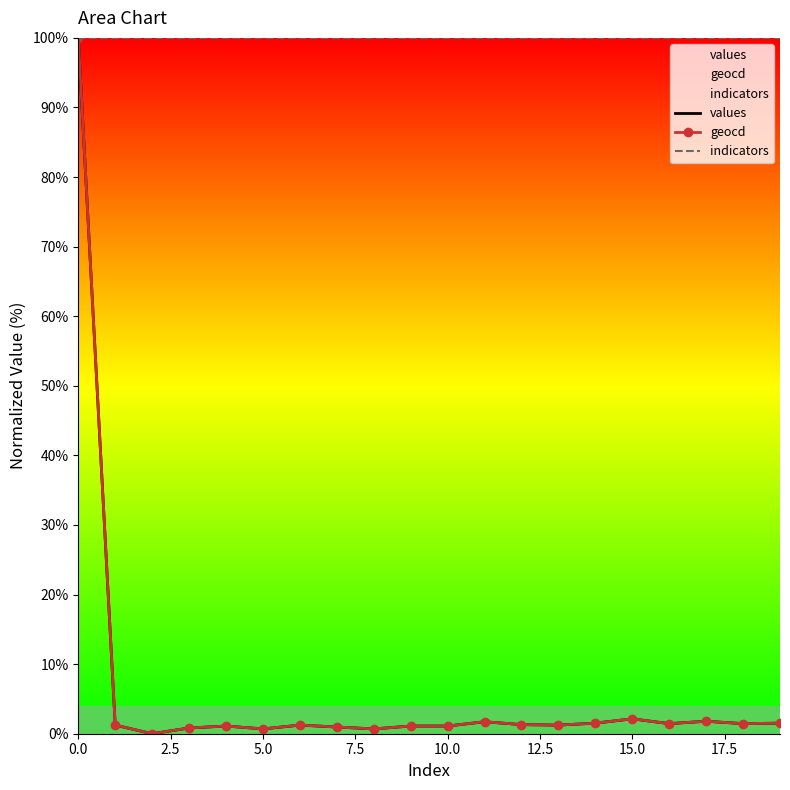

True or false: indicators has a value of 157.8 at 10.0.

False